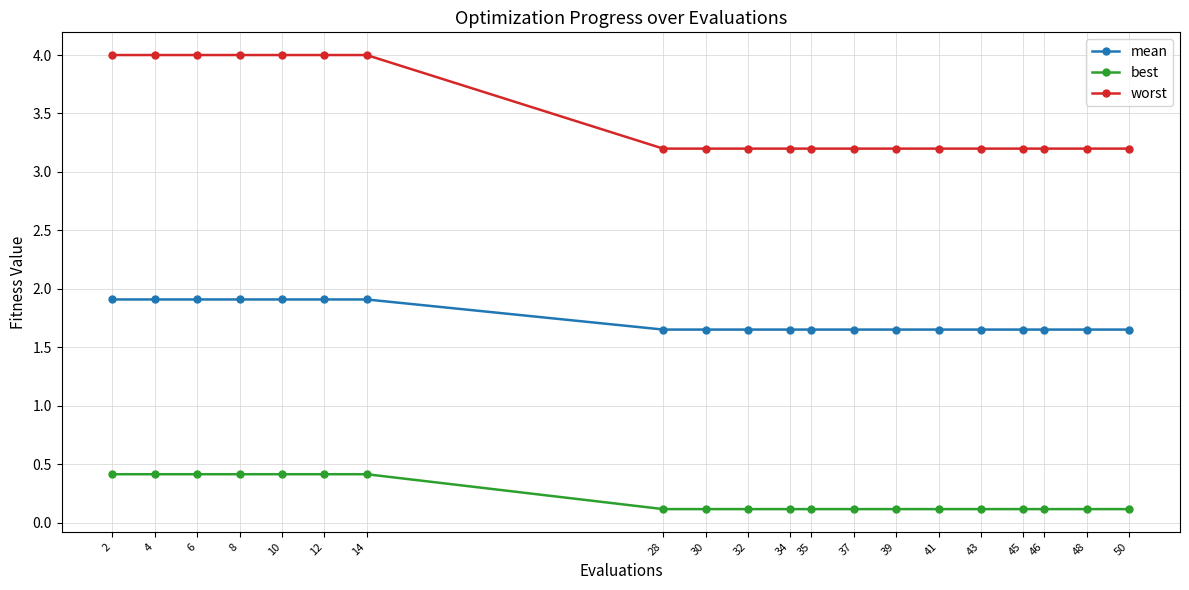

The mean series shows 2.9 at 2. True or false?

False